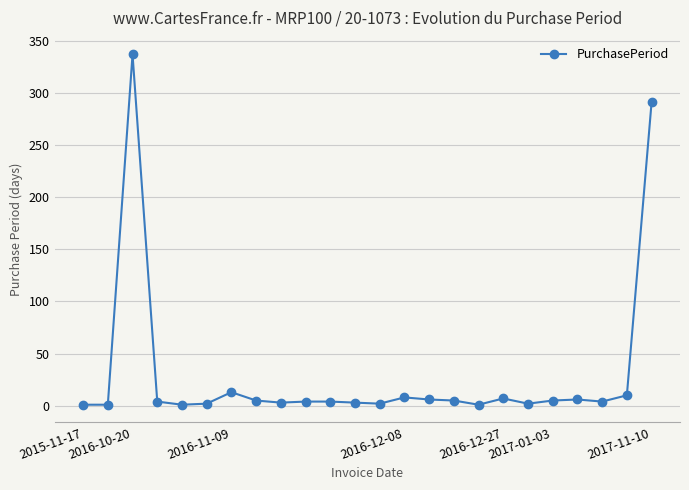

True or false: there are more than 0 points higher than both neighbors.

True